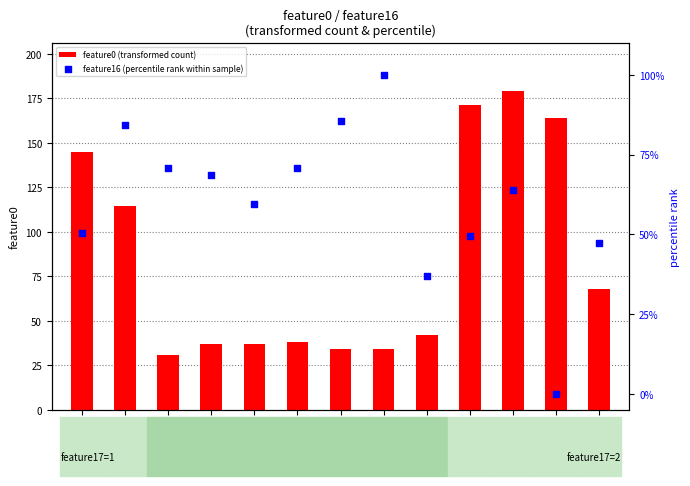

What are all the series names shown in the legend?

feature0 (transformed count), feature16 (percentile rank within sample)